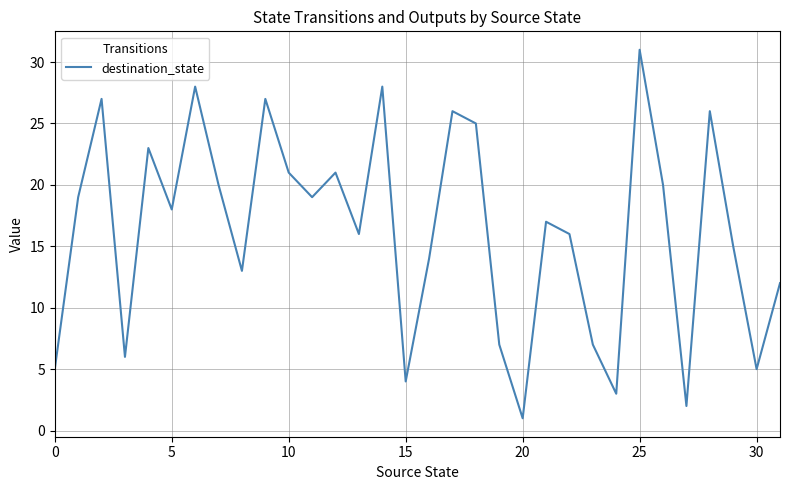

What is the greatest value displayed?

31